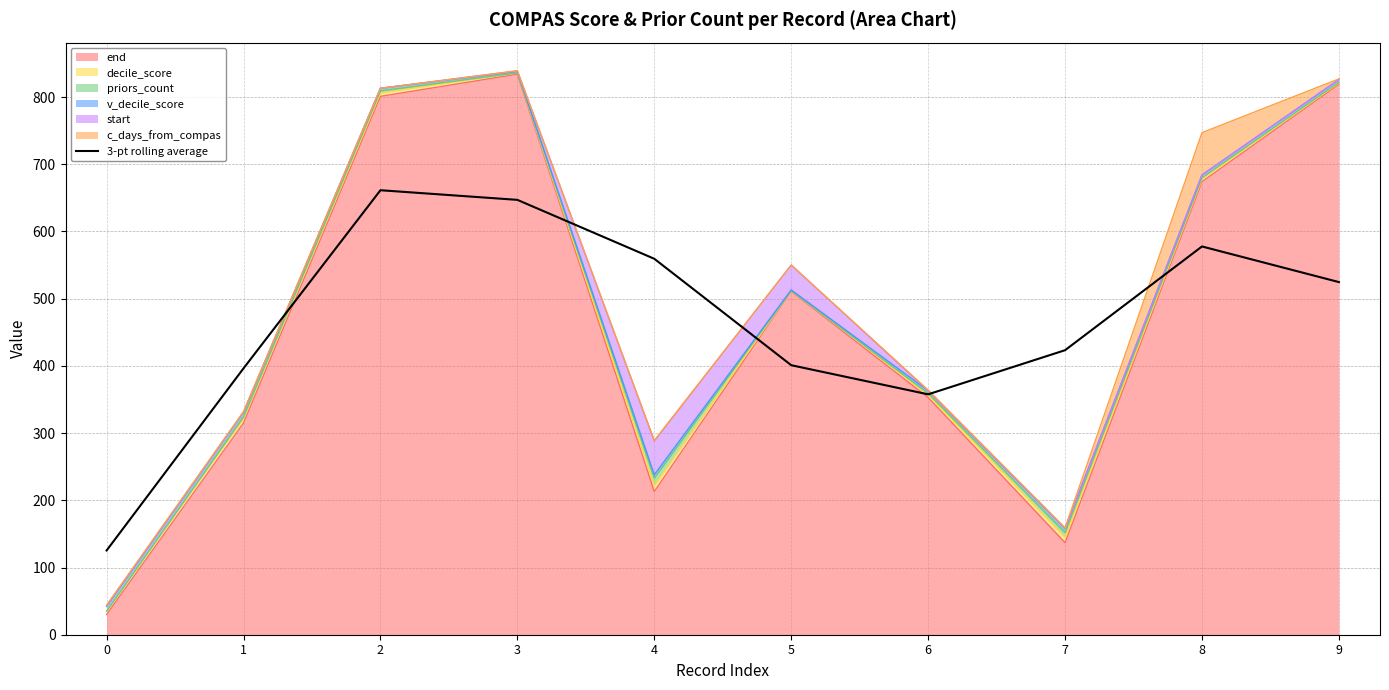

Is it true that the value at 8 is 577.7?

True